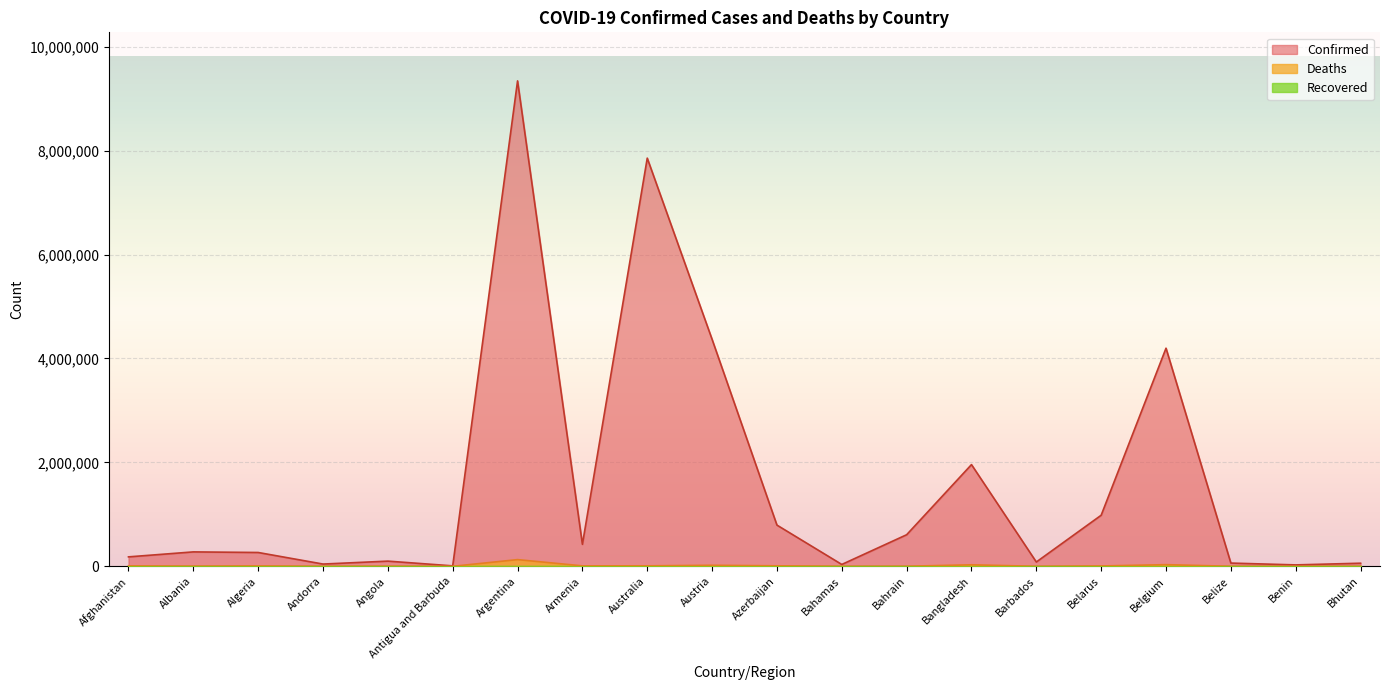

How many interior local peaks does the Confirmed series have?

6